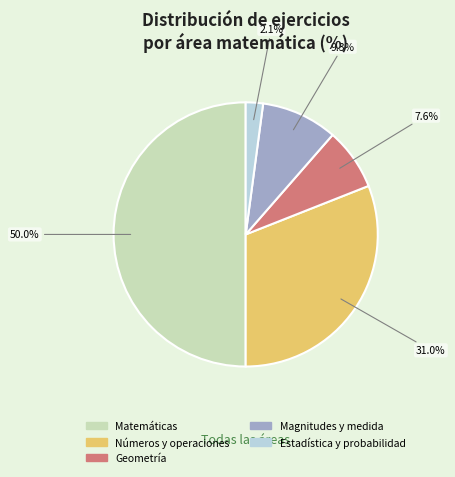

Count the number of slices in the pie.

5